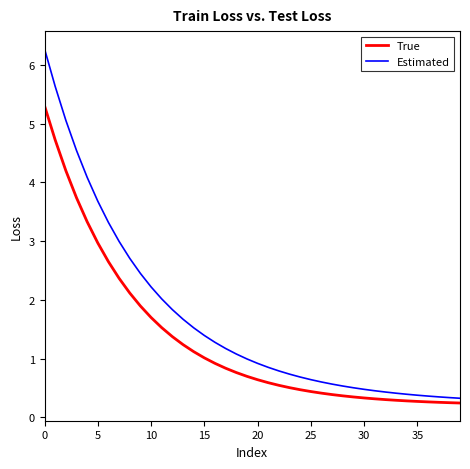

Which series has the largest range (max minus min)?

Estimated